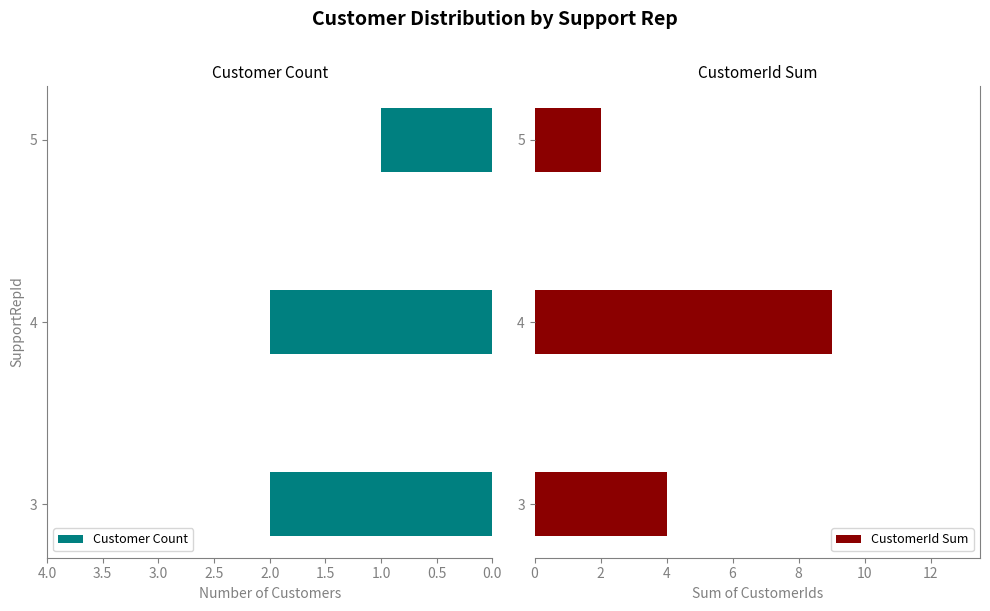

List the labels in order of CustomerId Sum value, smallest first.

5, 3, 4